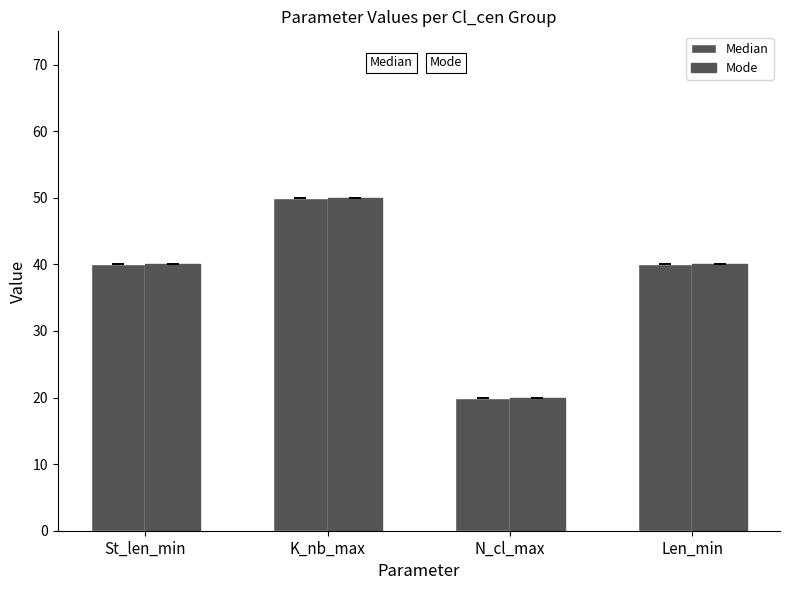

At which label is Mode closest to 35?

St_len_min